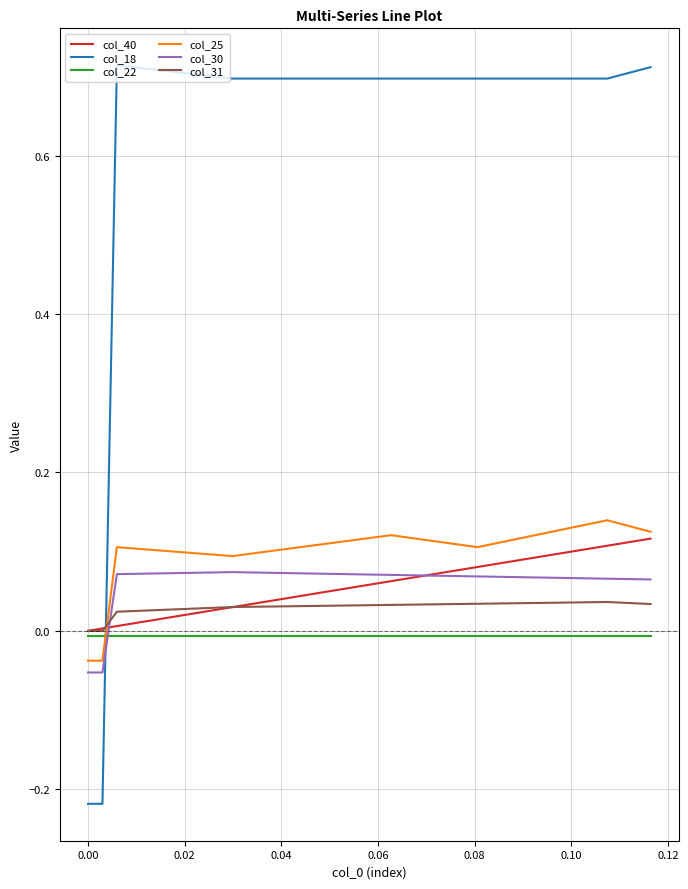

Which series has the largest total across all categories?

col_18